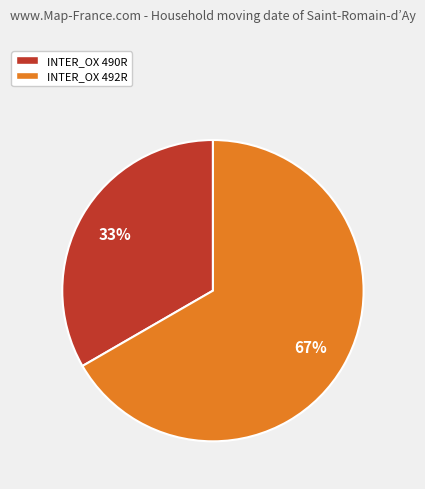

Is it true that INTER_OX 492R is 67% of the pie?

True